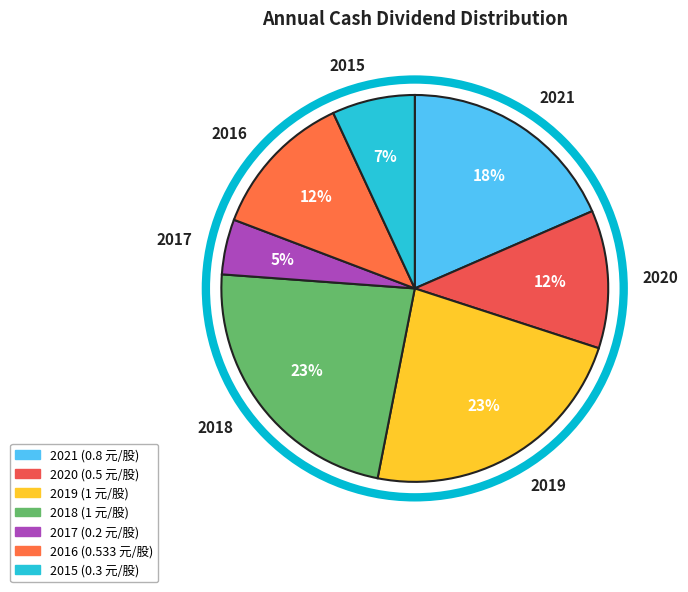

To the nearest percent, what percentage of the pie is 2016?

12%